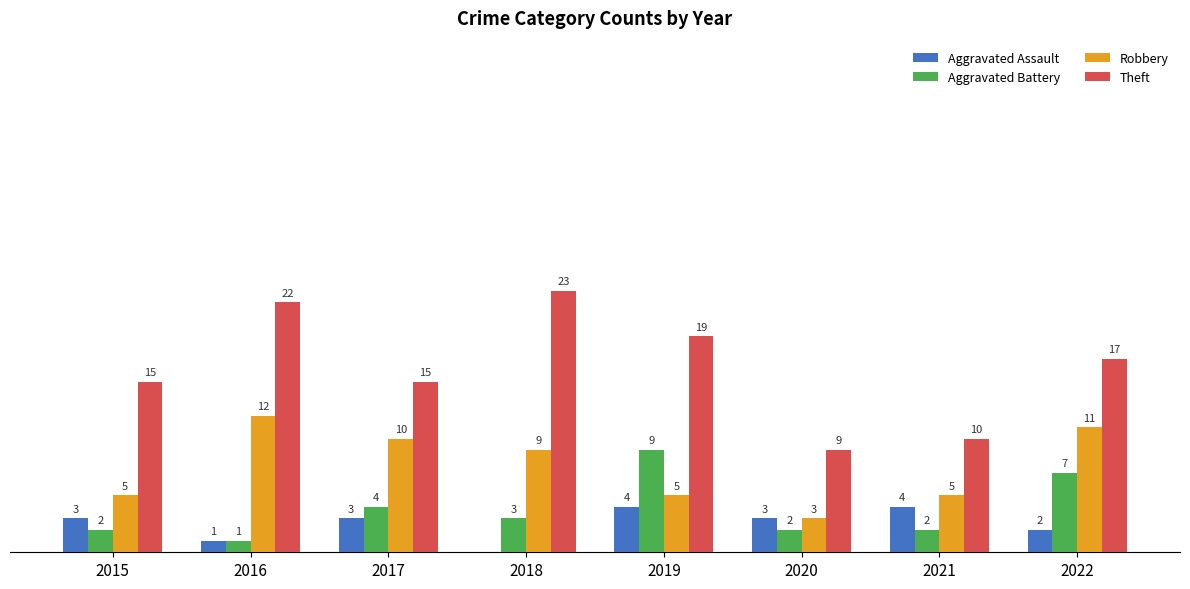

Which series has the largest total across all categories?

Theft